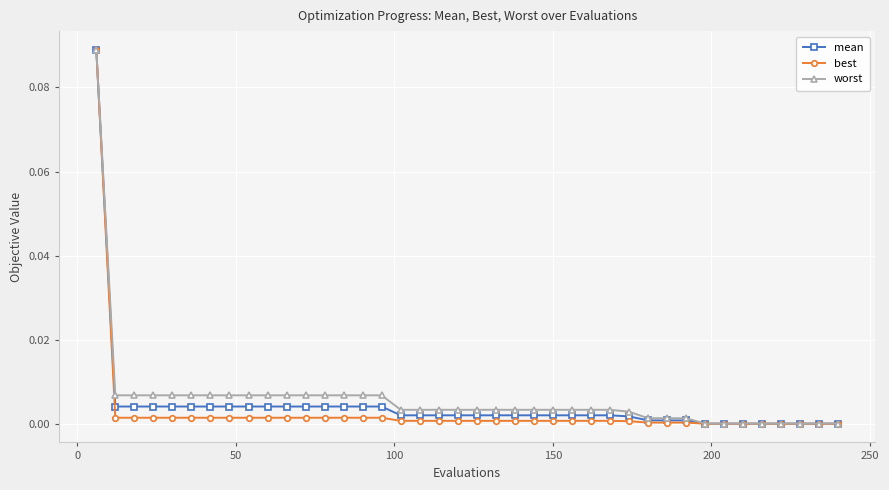

Which series has the widest spread of values?

best